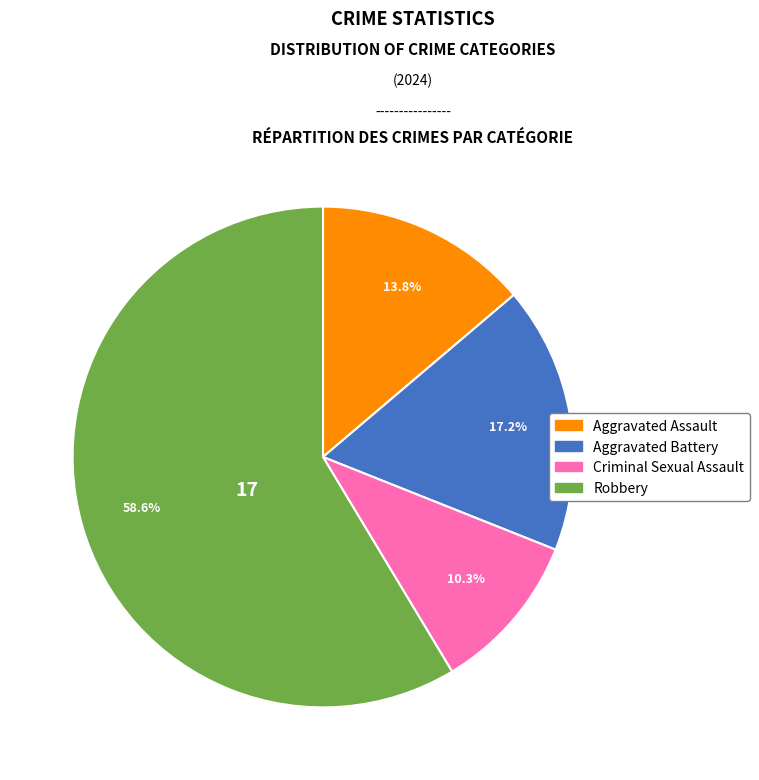

What portion of the pie excludes Aggravated Battery?

82.8%